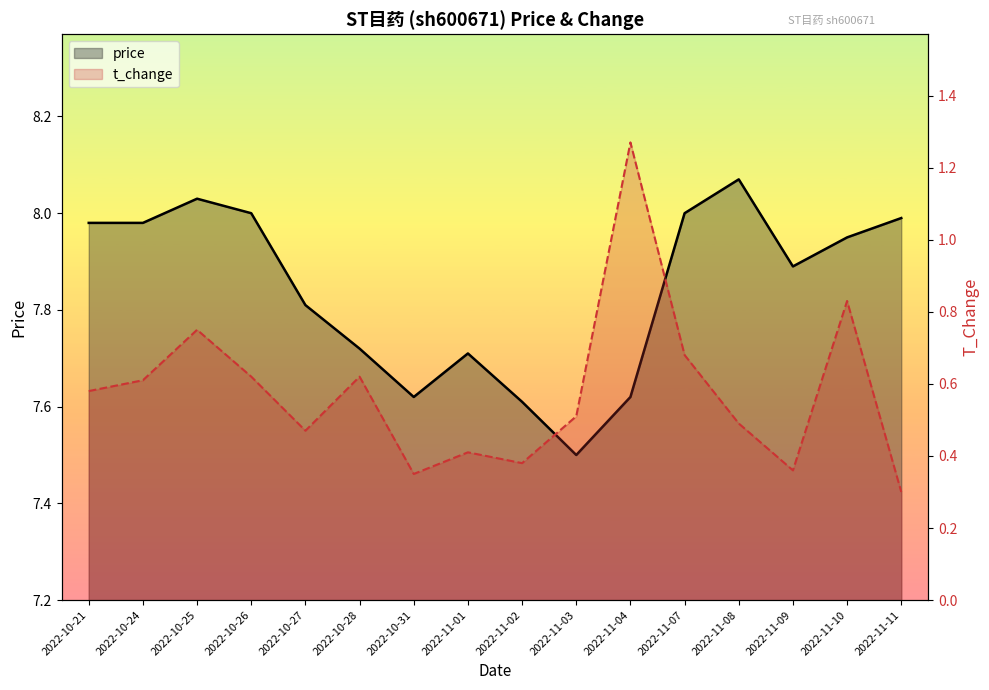

What is the sum of the t_change values at 2022-10-31 and 2022-10-28?

1.0